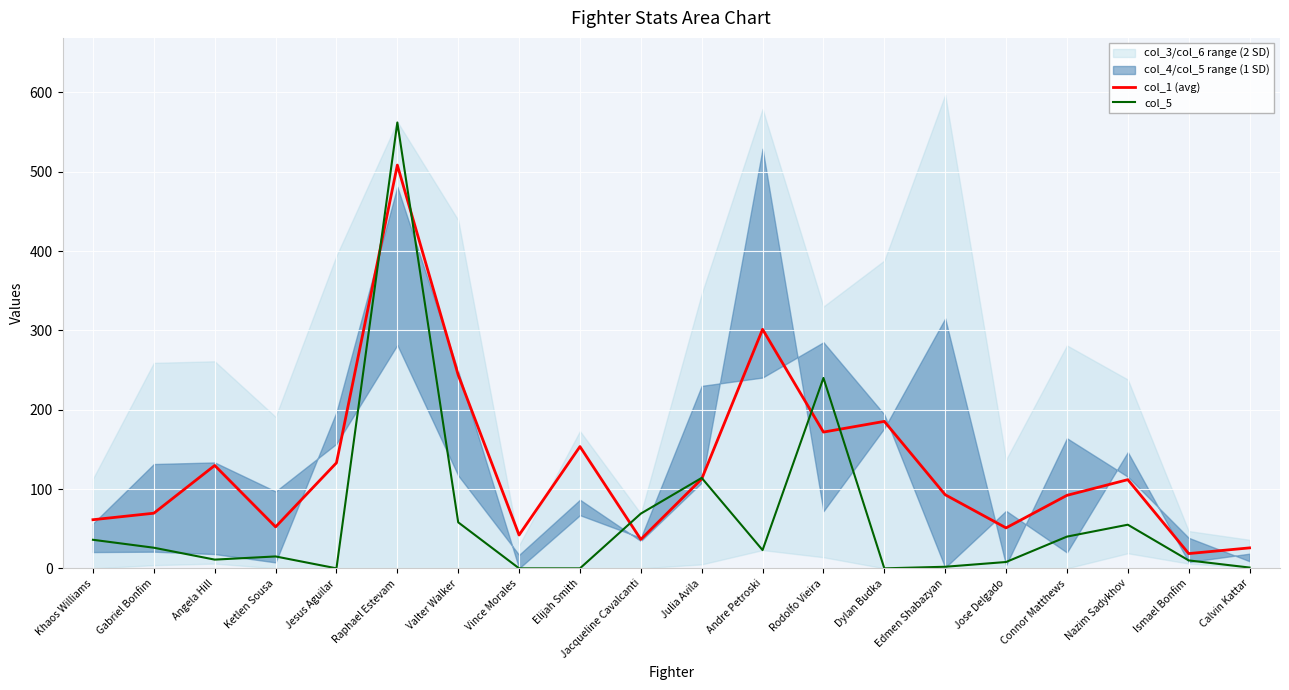

In col_1 (avg), how many points are higher than both neighbors (excluding endpoints)?

6